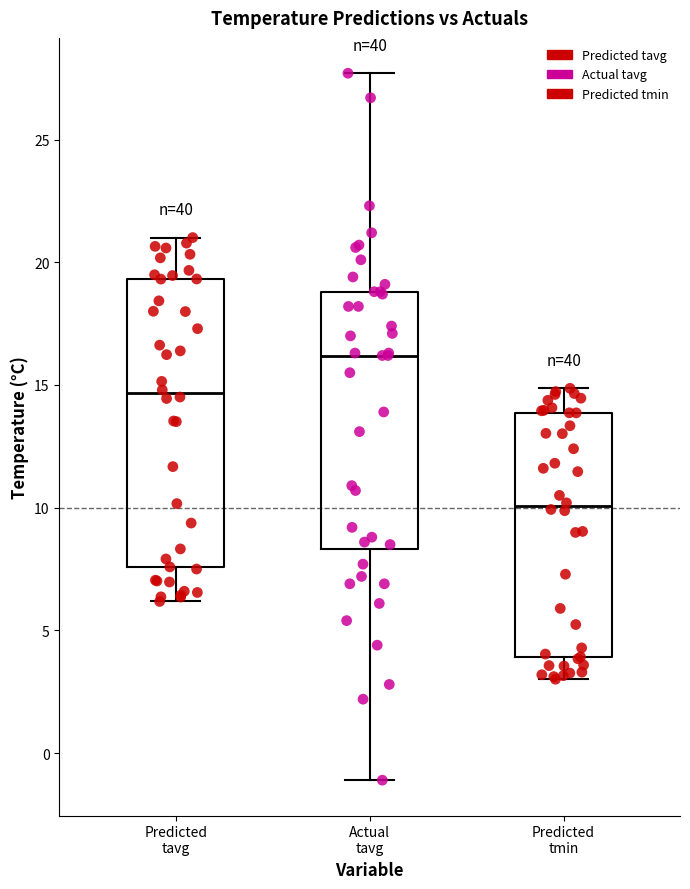

Which box's median line is the highest?

Actual tavg